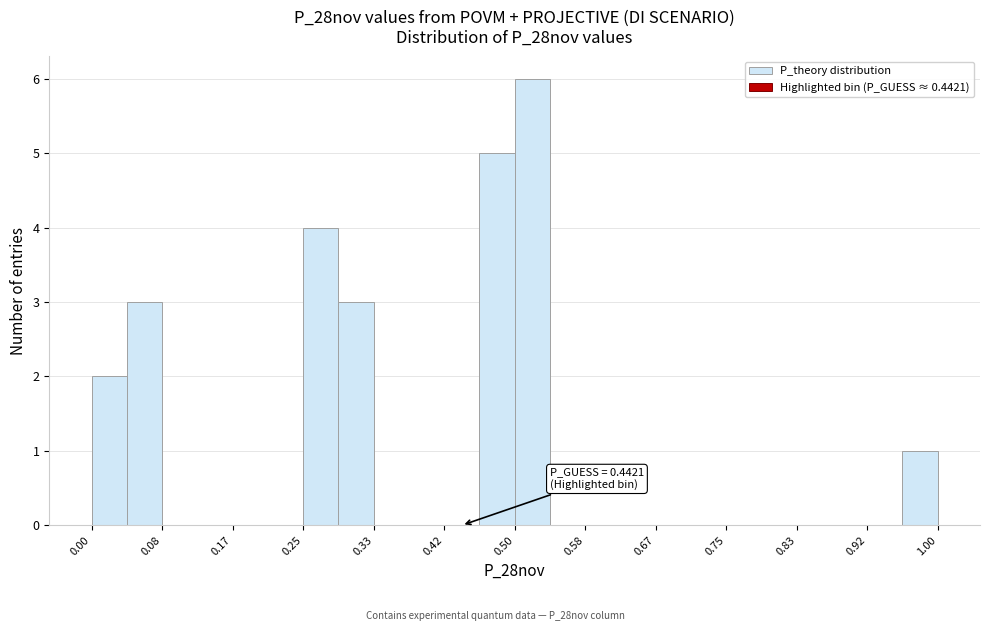

Over which range of the x-axis is the bar tallest?

0.50 to 0.54